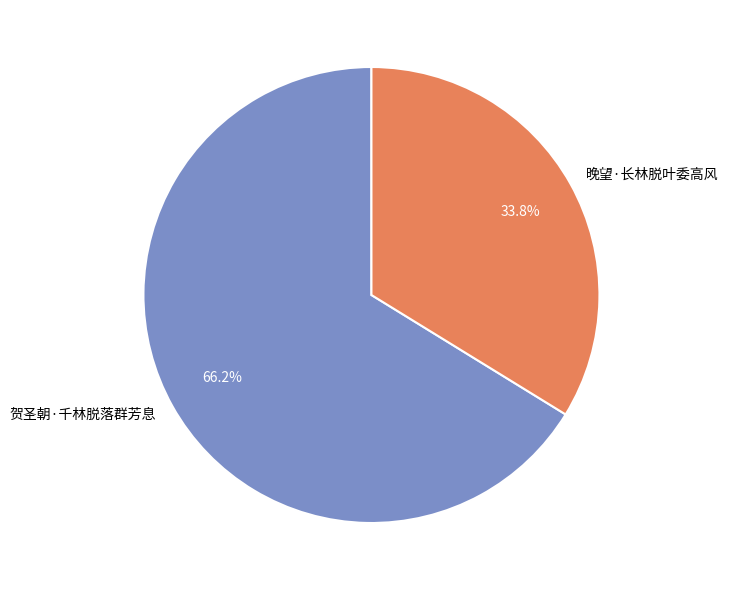

To the nearest percent, what is the difference between the 贺圣朝·千林脱落群芳息 and 晚望·长林脱叶委高风 slice percentages?

32%